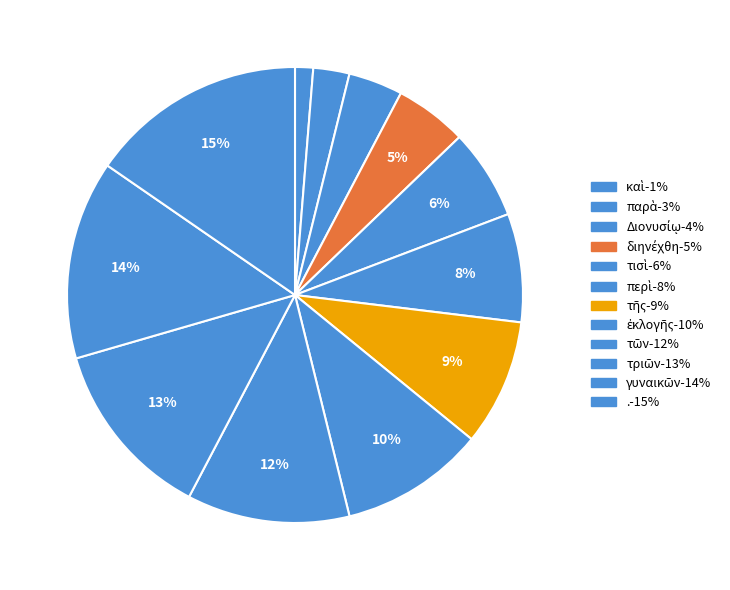

What is the ratio of the value at γυναικῶν to the value at διηνέχθη?

2.8